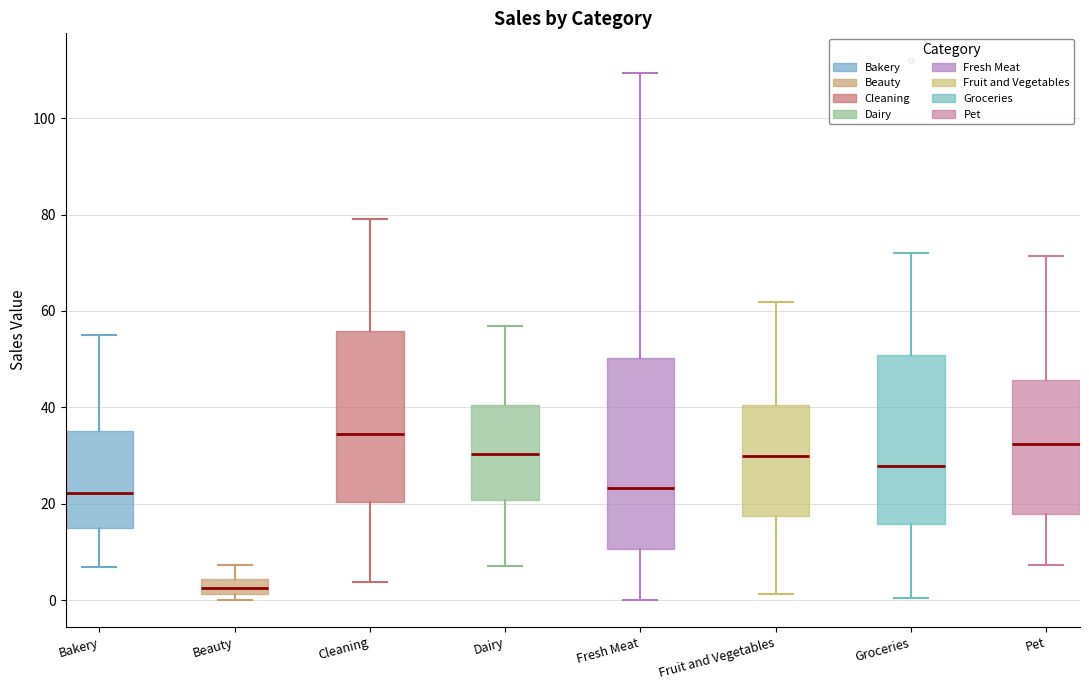

Where is the lower edge of the box for Fruit and Vegetables on the y-axis? The values are not printed on the chart, so give them approximately, as read against the axis.

18